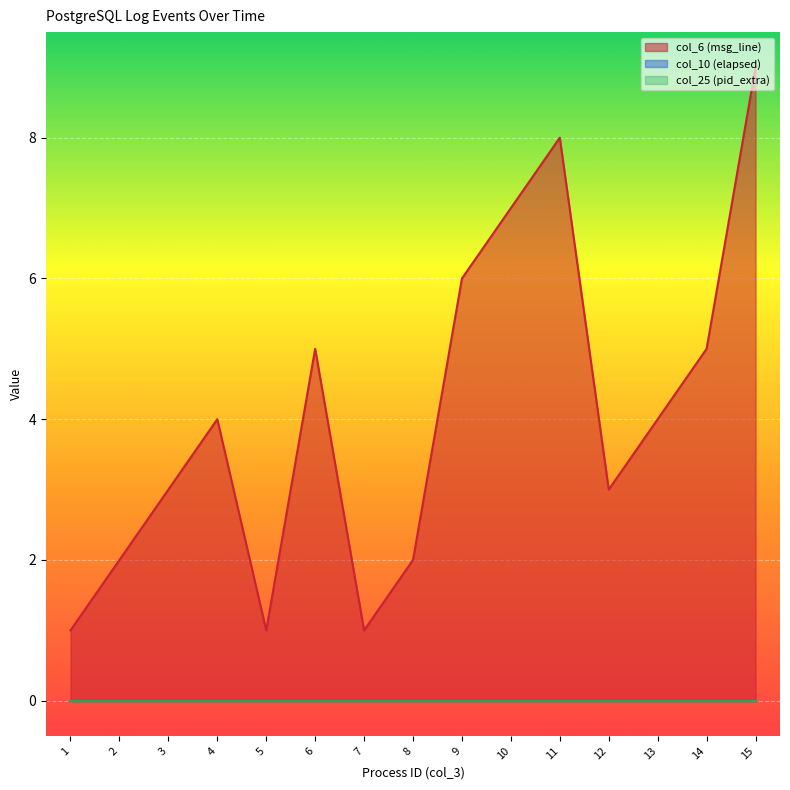

What is the value of the col_6 point at the 6th from the left?

5